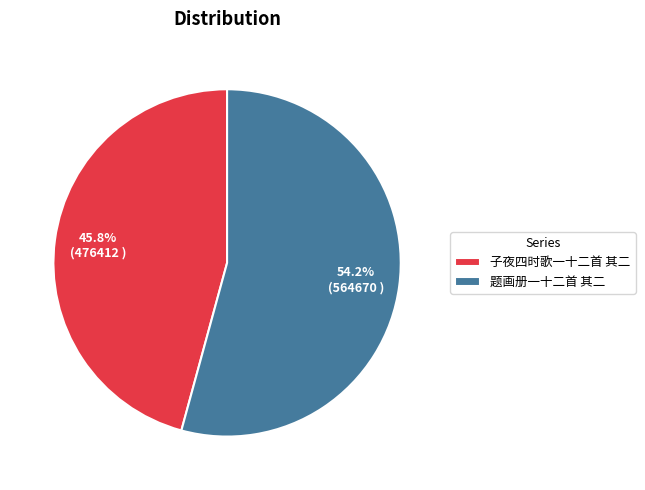

Combined, what portion of the pie is 子夜四时歌一十二首 其二 and 题画册一十二首 其二?

100.0%